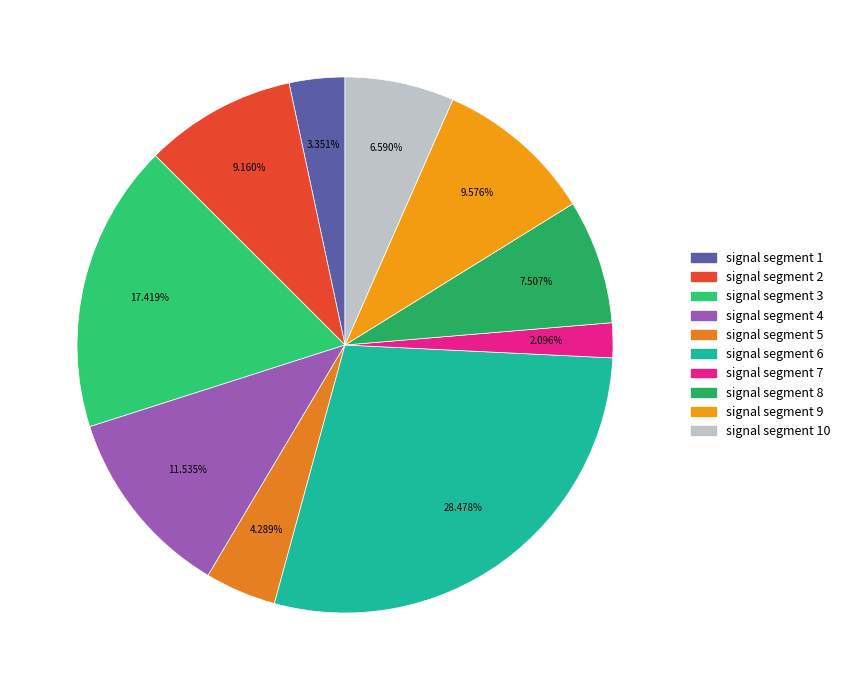

Does signal segment 7 account for over 50% of the chart?

No